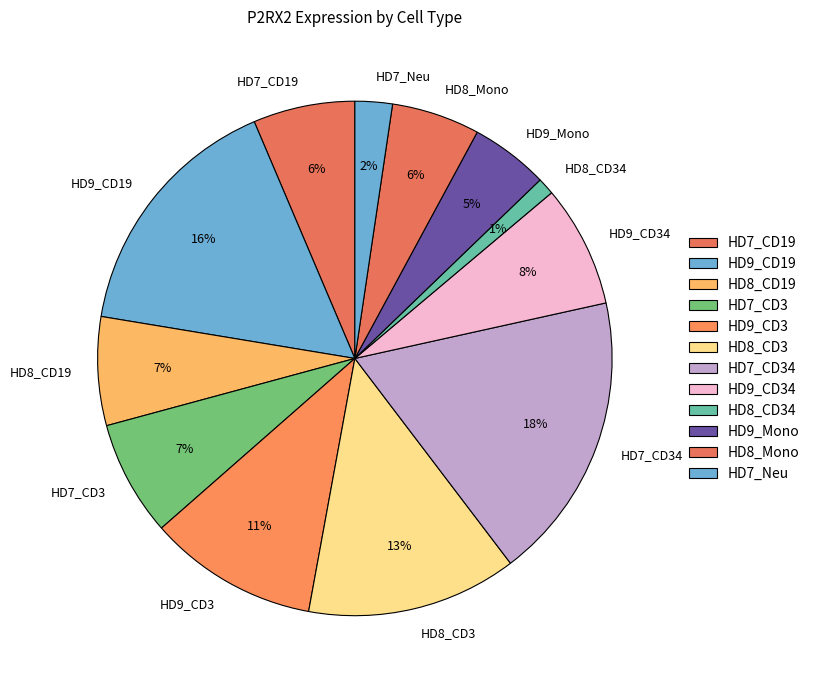

How many slices are in this pie chart?

12